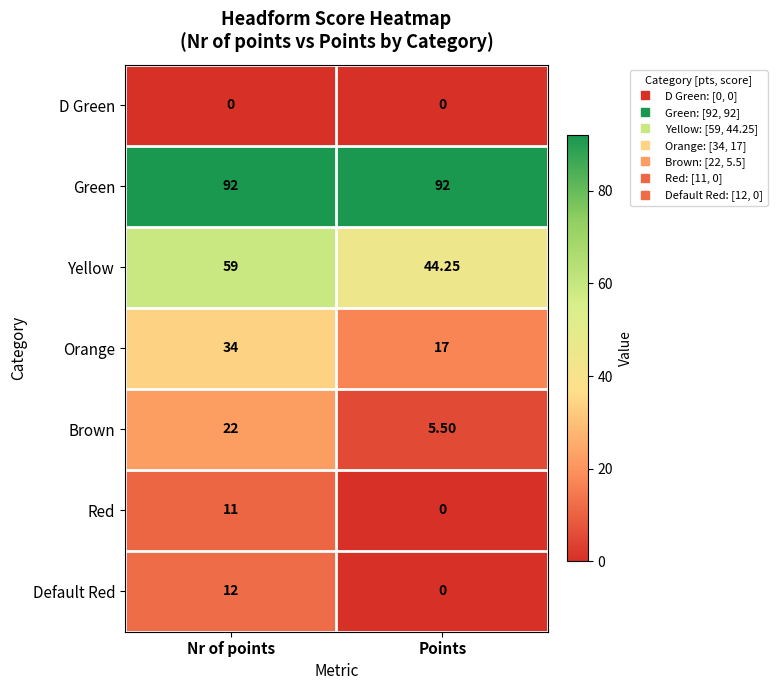

Rank the categories by Red value from highest to lowest.

Nr of points, Points